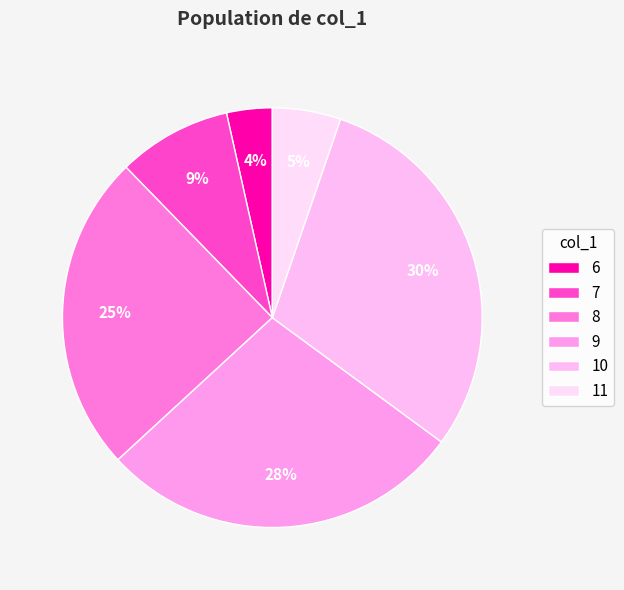

How many segments does this pie chart have?

6